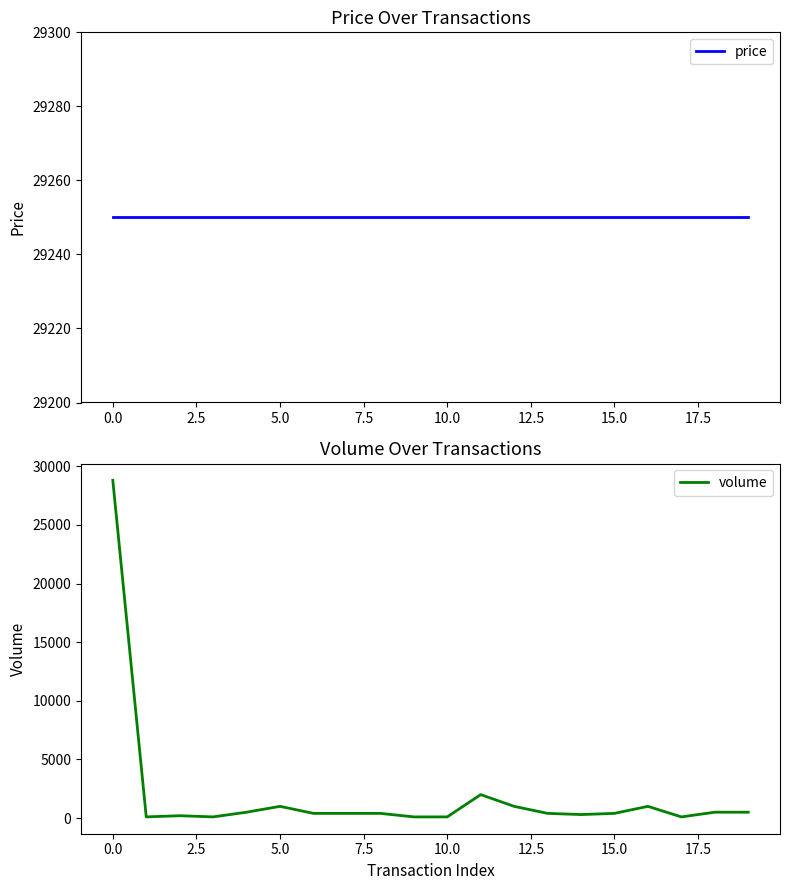

What is the highest value of the volume series?

28800